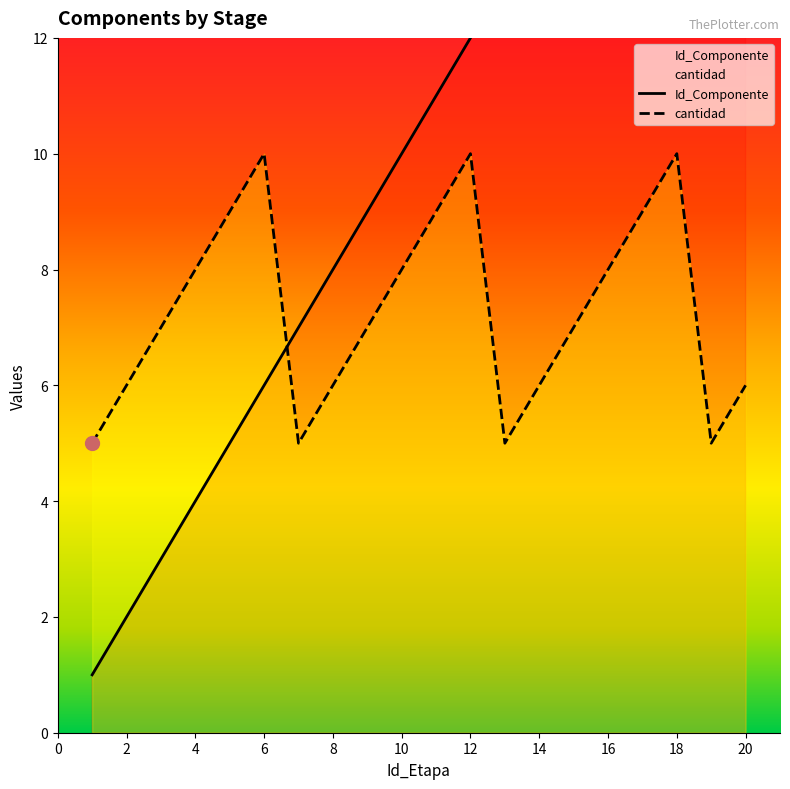

List the series in order of their overall mean, highest first.

Id_Componente, cantidad